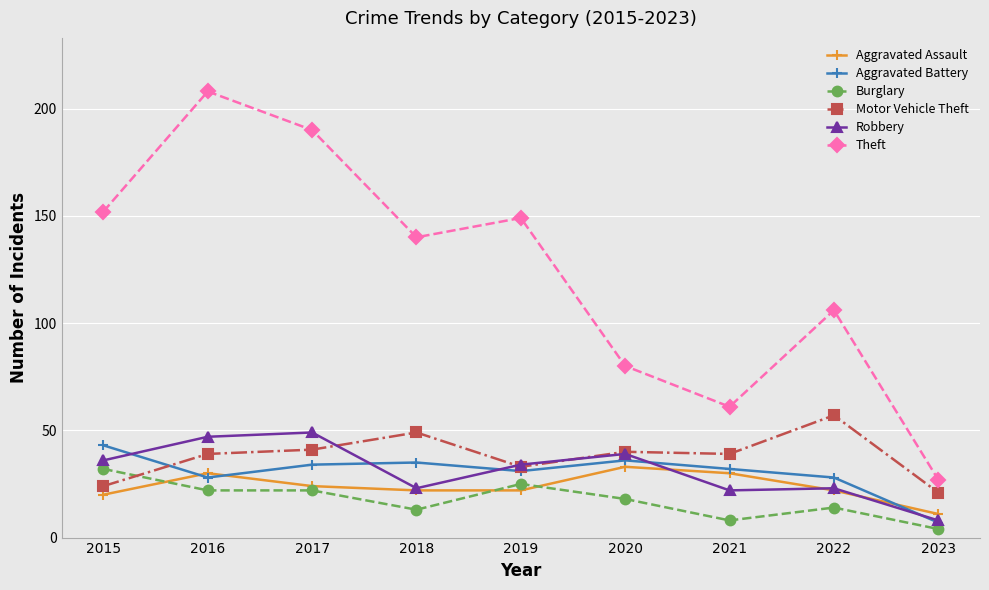

Which series has the largest total across all categories?

Theft